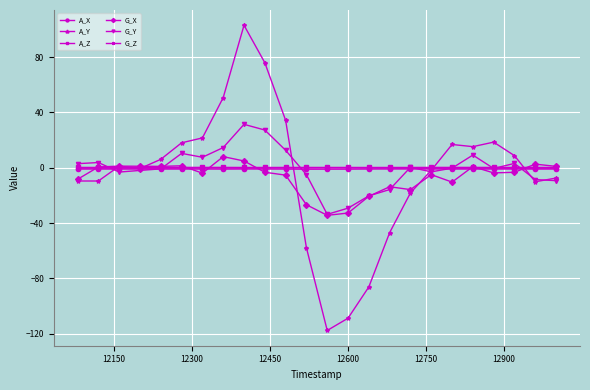

What is the maximum value for G_Y?

31.4